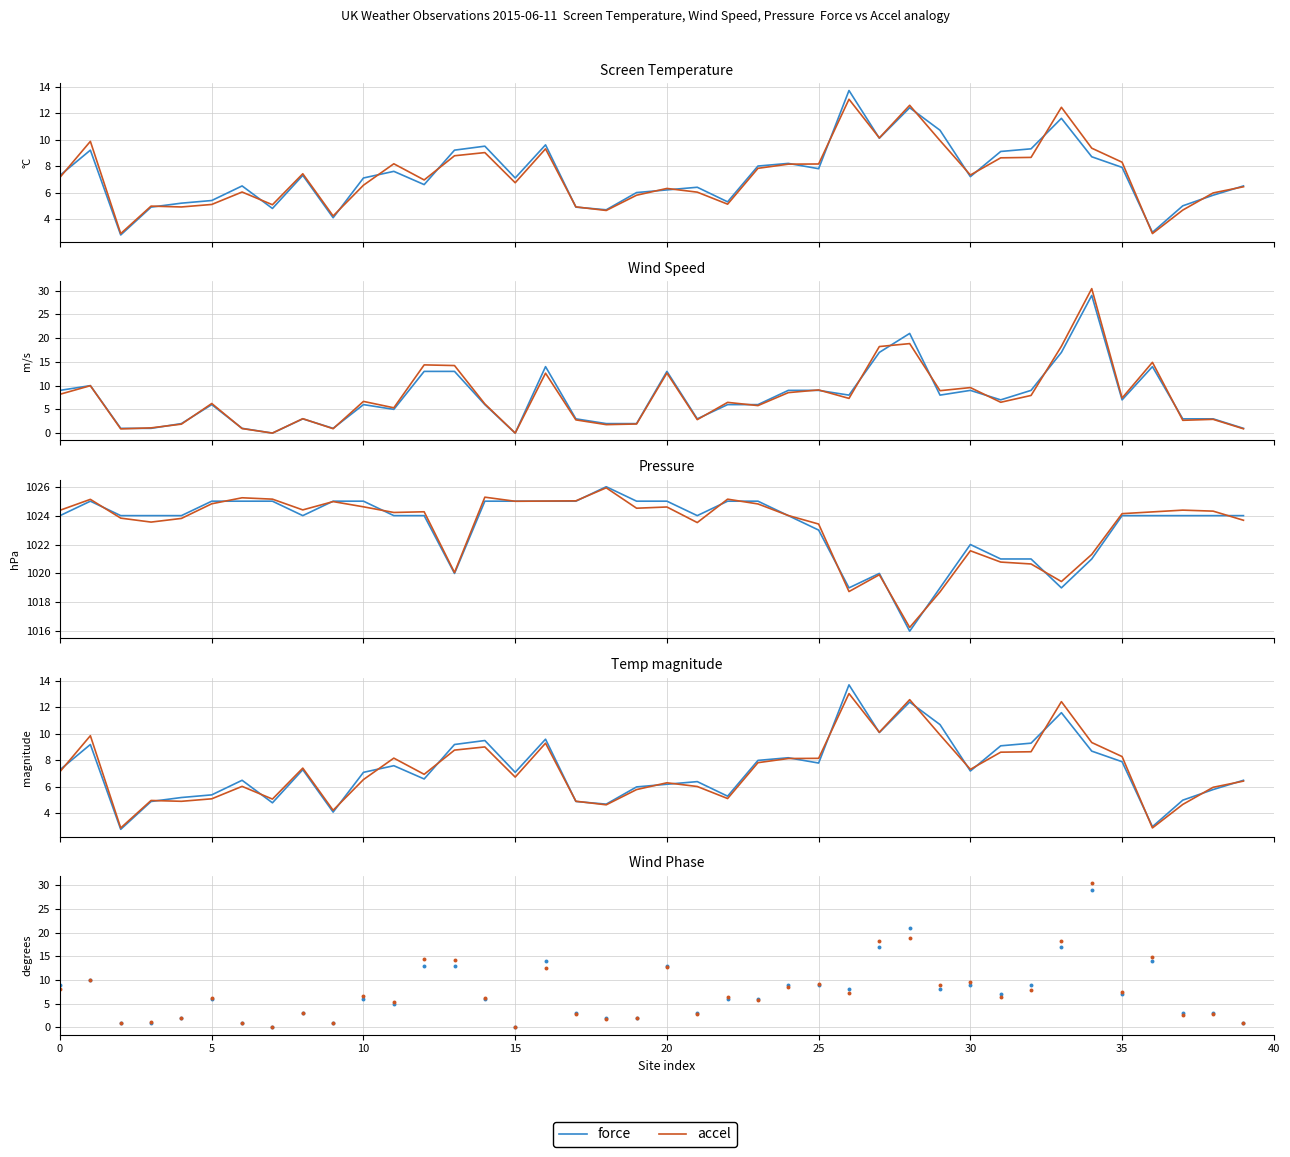

Which series contains the lowest Y value?

force